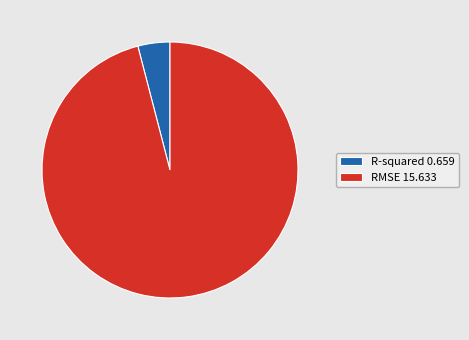

Is the sum of R-squared 0.659 and RMSE 15.633 greater than half?

Yes